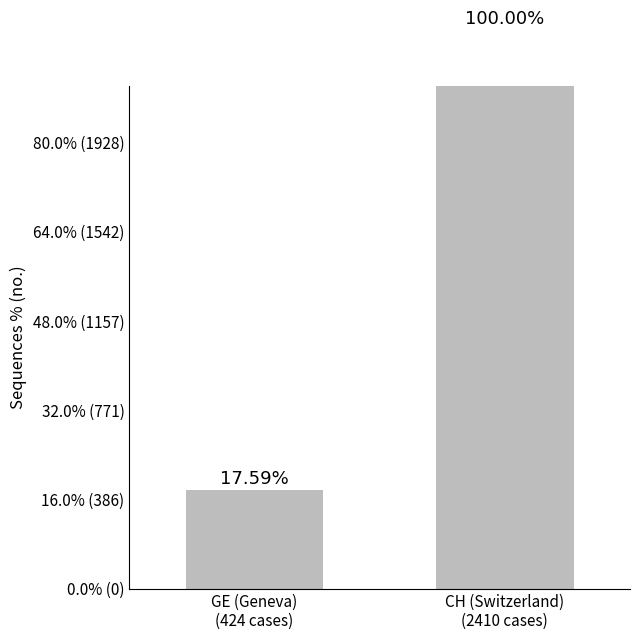

Approximately how many times larger is the value at CH (Switzerland)
(2410 cases) compared to GE (Geneva)
(424 cases)?

5.7